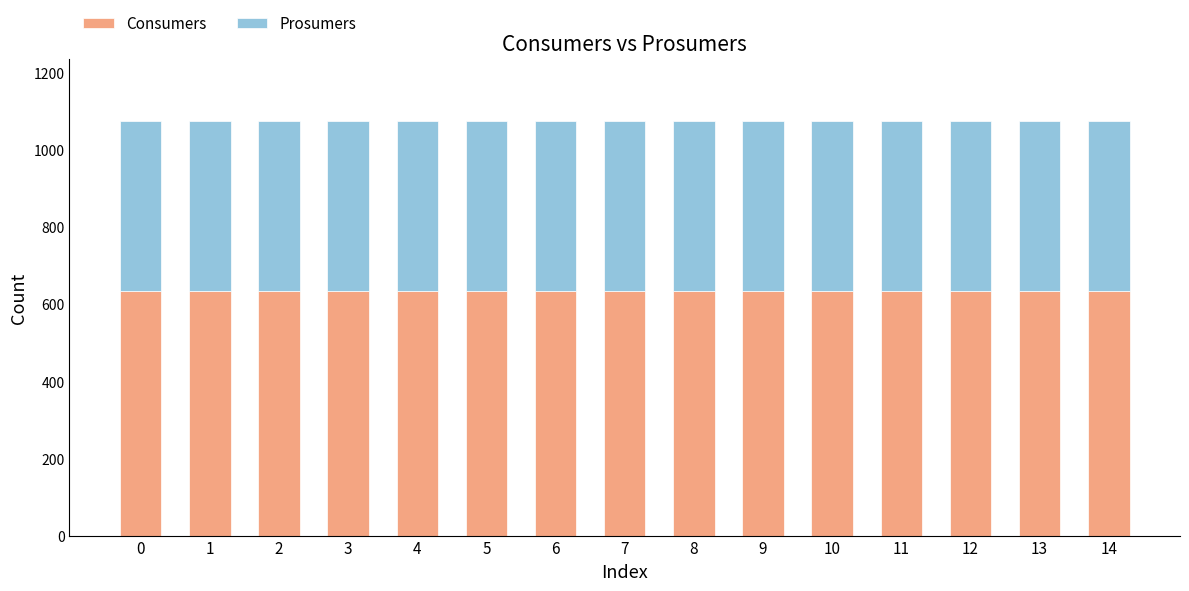

What is the total value across all series at 11?

1075